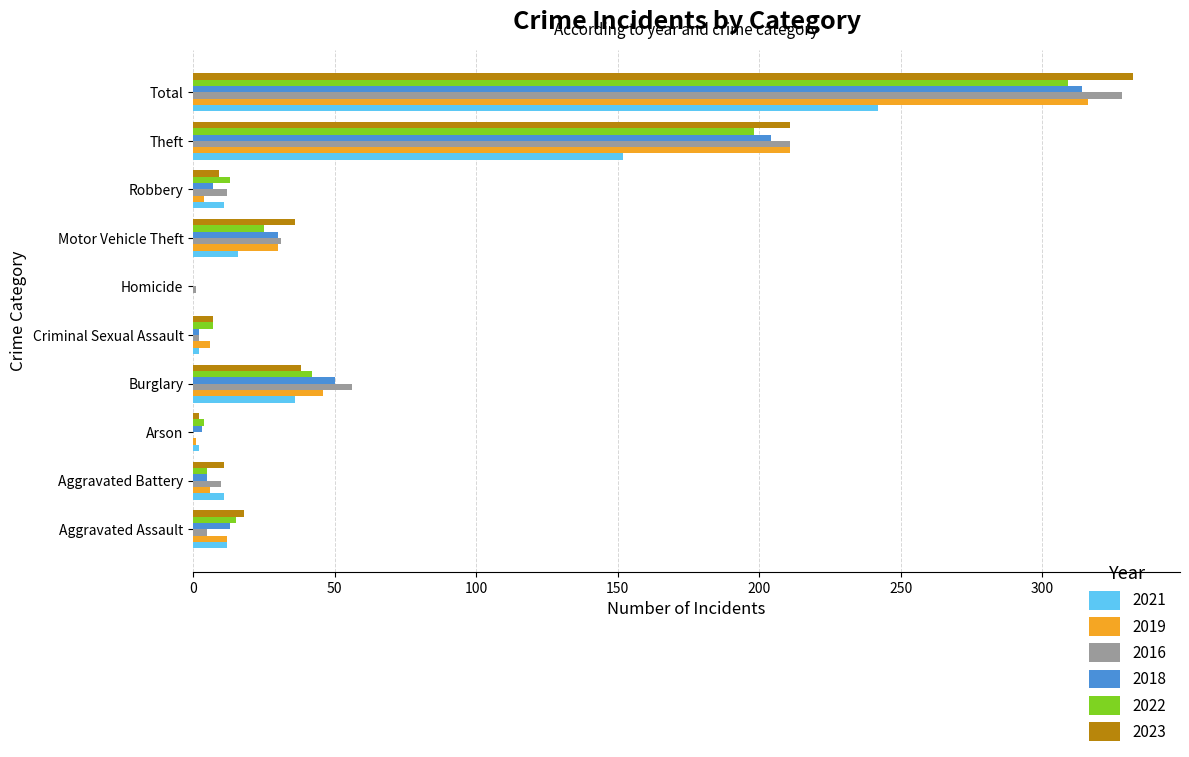

What is the spread (max minus min) of values at Motor Vehicle Theft?

20